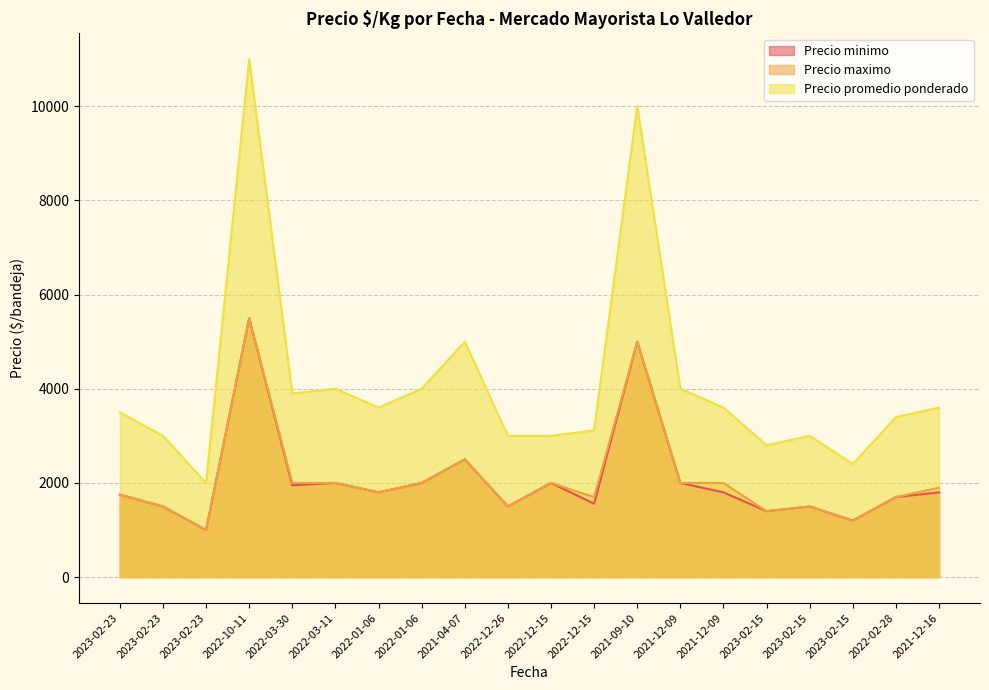

Which has a higher value, 2023-02-15 or 2021-12-16?

2021-12-16